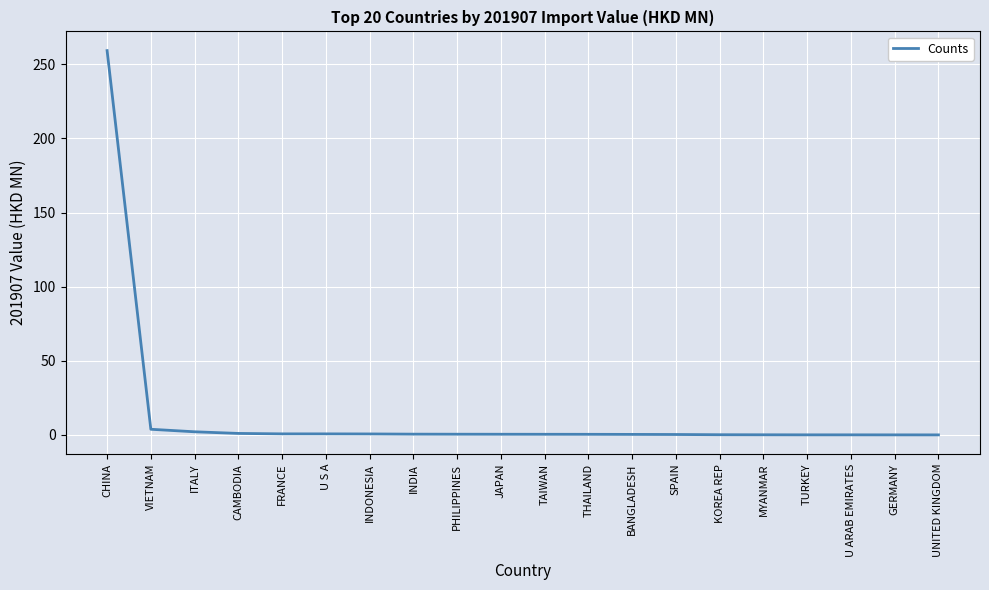

What is the difference between the maximum and minimum values?

259.2